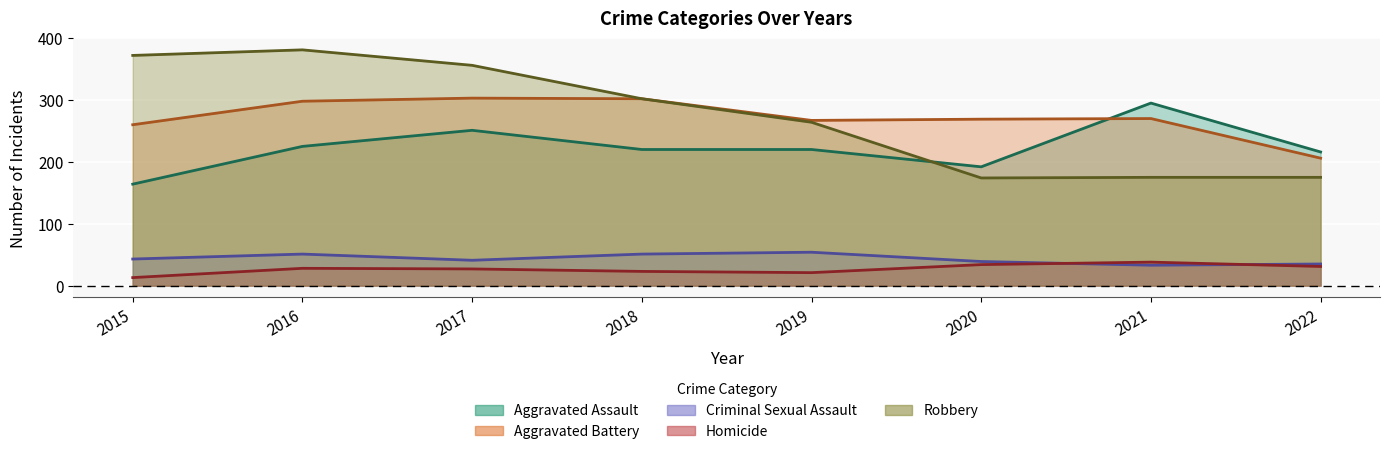

Does the chart display data point markers on the line(s)?

No